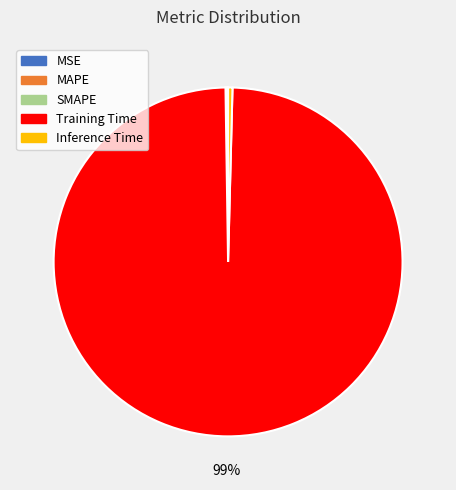

The Training Time slice represents 99% of the pie. True or false?

True